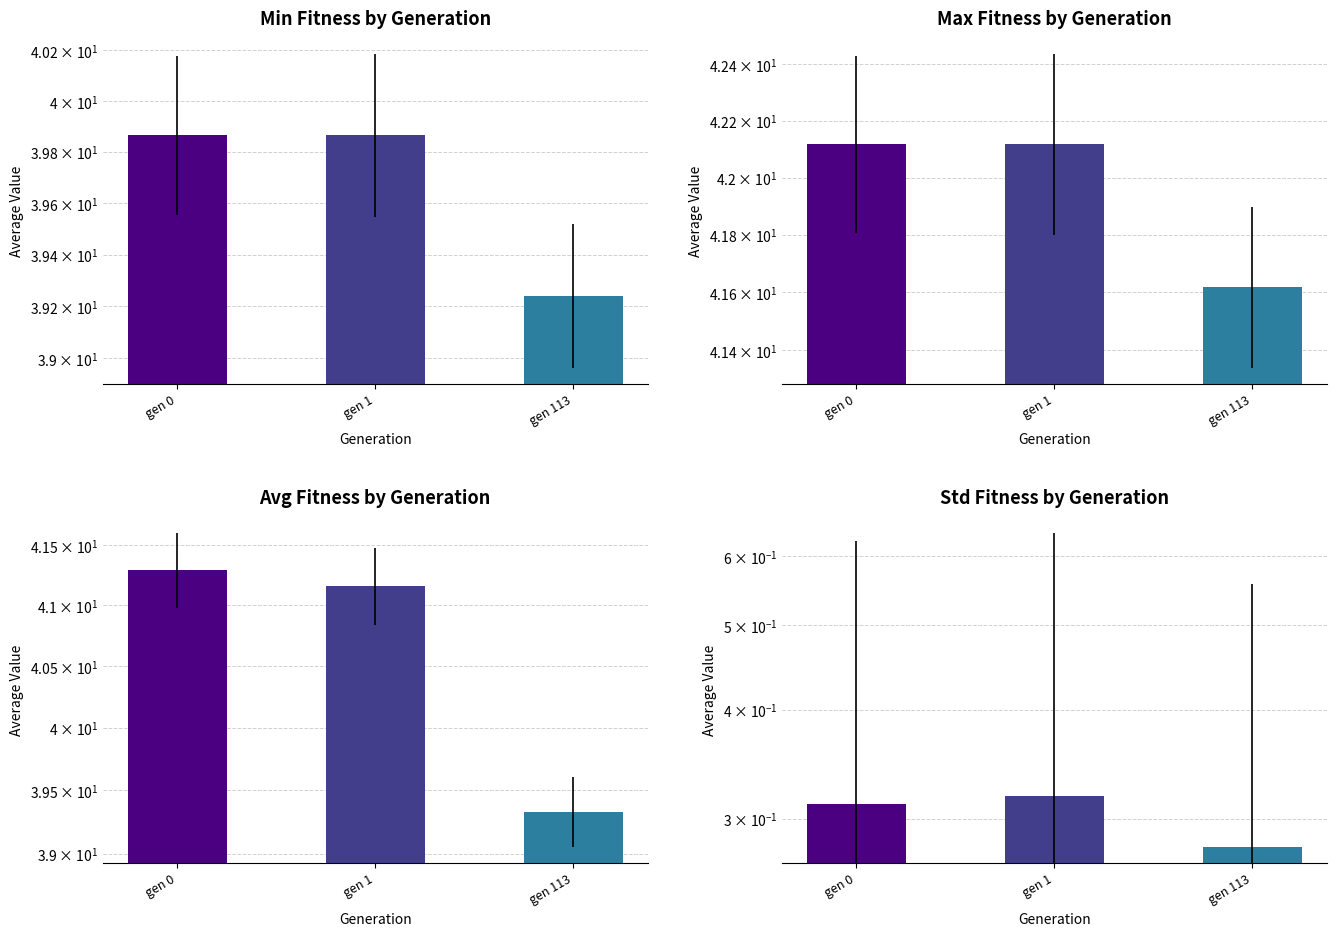

What is the spread (max minus min) of values at gen 113?

41.3